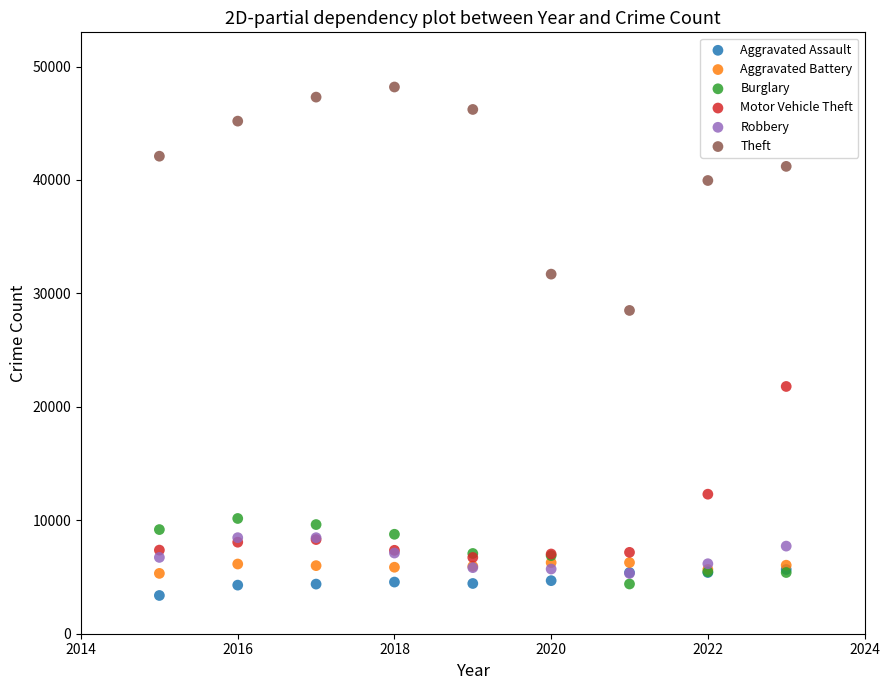

Across all series, what Y value is closest to 25783?

28498